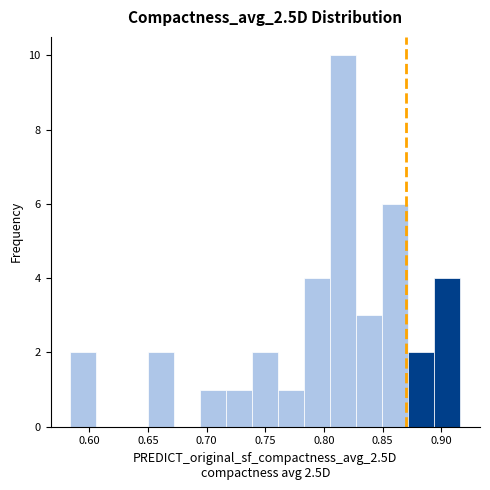

Over which range of the x-axis is the bar tallest?

0.805 to 0.830